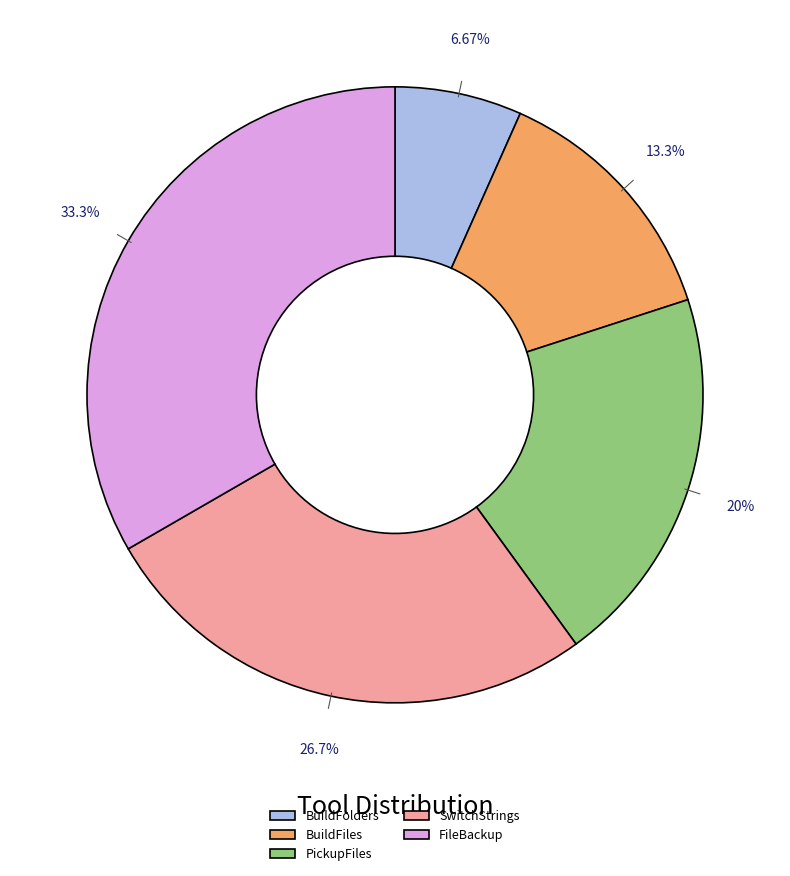

Rank the categories by value from highest to lowest.

FileBackup, SwitchStrings, PickupFiles, BuildFiles, BuildFolders